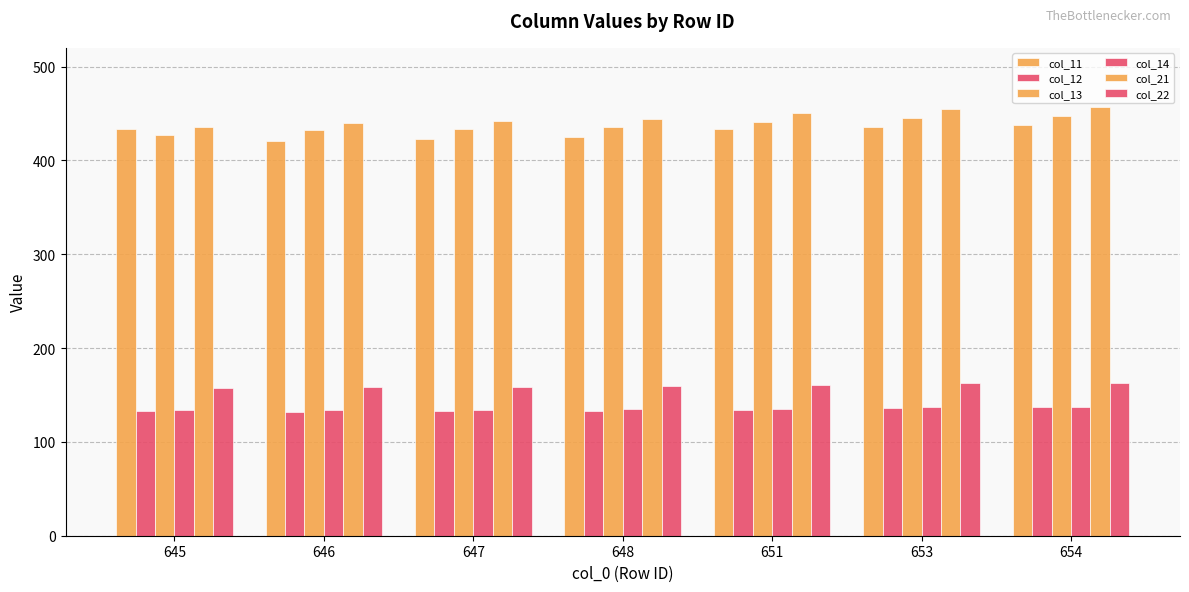

What is the difference between the highest and lowest values at 645?

302.1